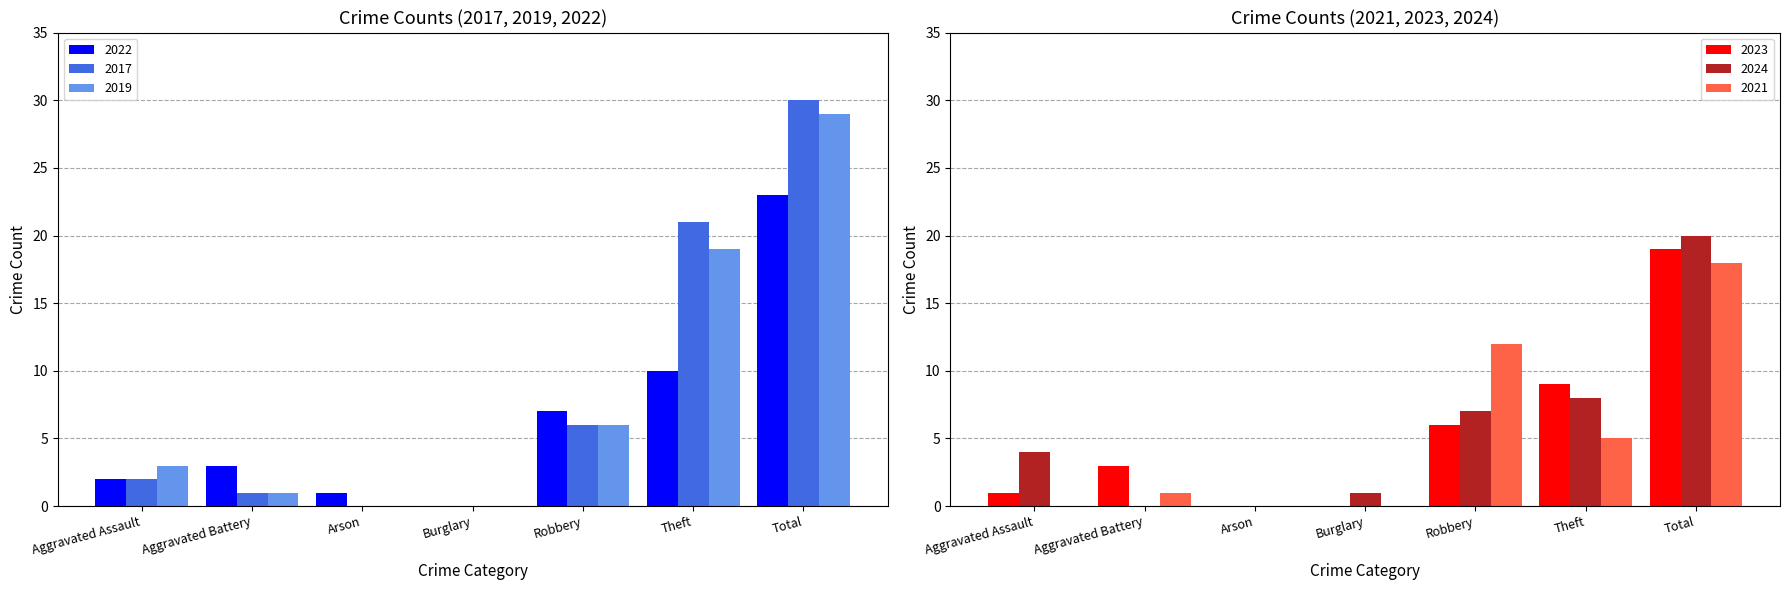

What is the average value of the 2024 series?

6